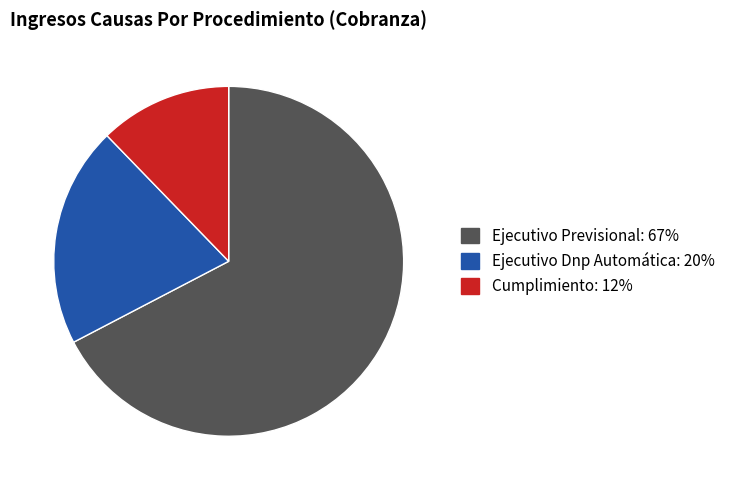

The Cumplimiento slice represents 12% of the pie. True or false?

True